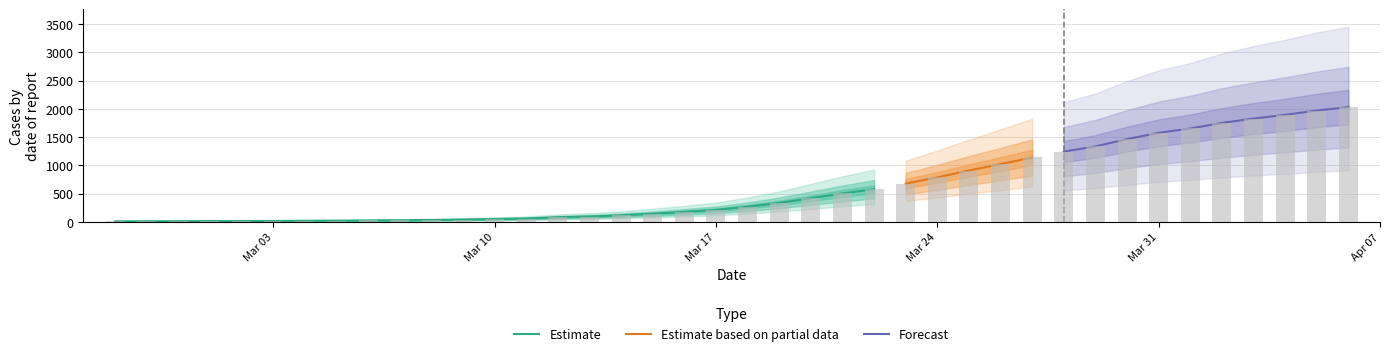

What is the difference between the second highest and second lowest values?

1957